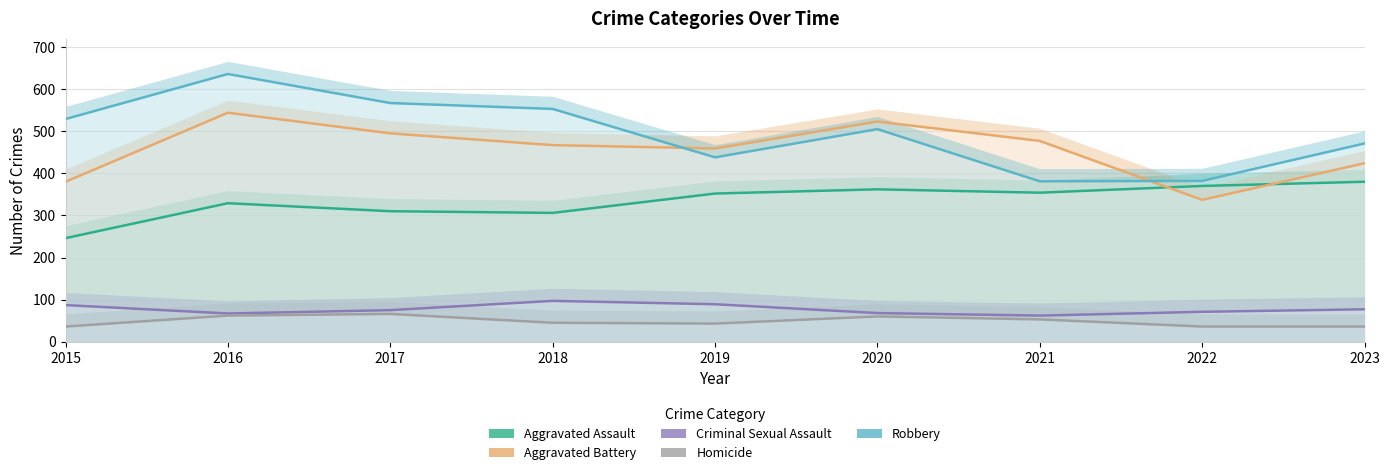

What is the value of the Criminal Sexual Assault point at the 7th from the left?

62